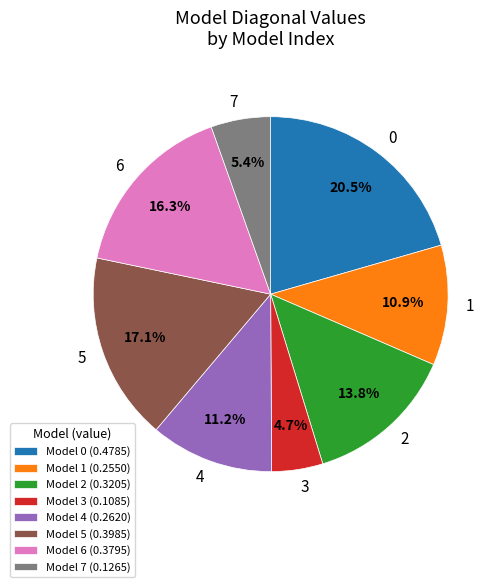

To the nearest percent, what is the average slice percentage?

12%